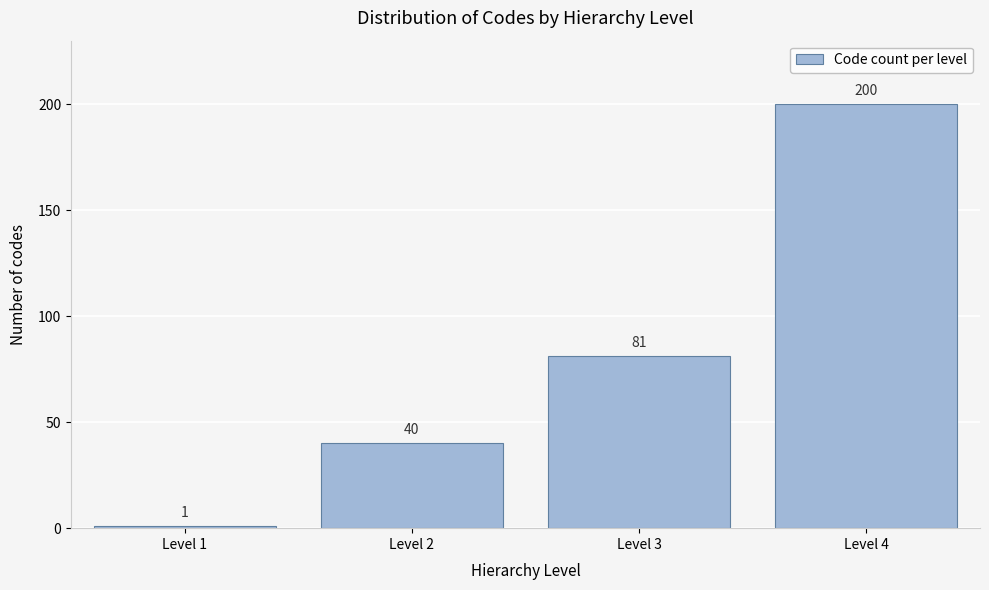

Reading left to right, transcribe all the data shown in this chart.

Level 1=1	Level 2=40	Level 3=81	Level 4=200